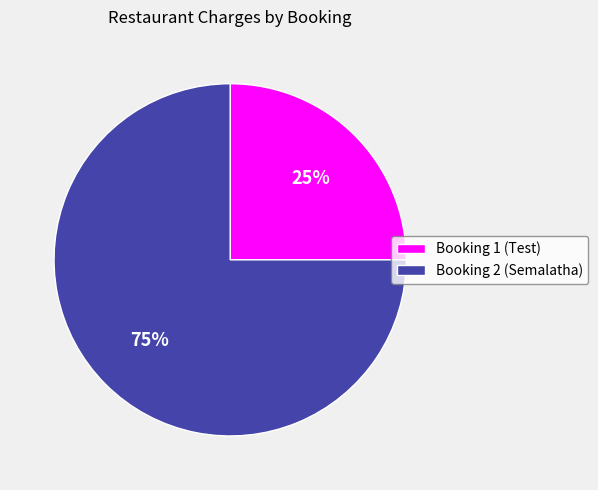

To the nearest percent, what is the average slice percentage?

50%